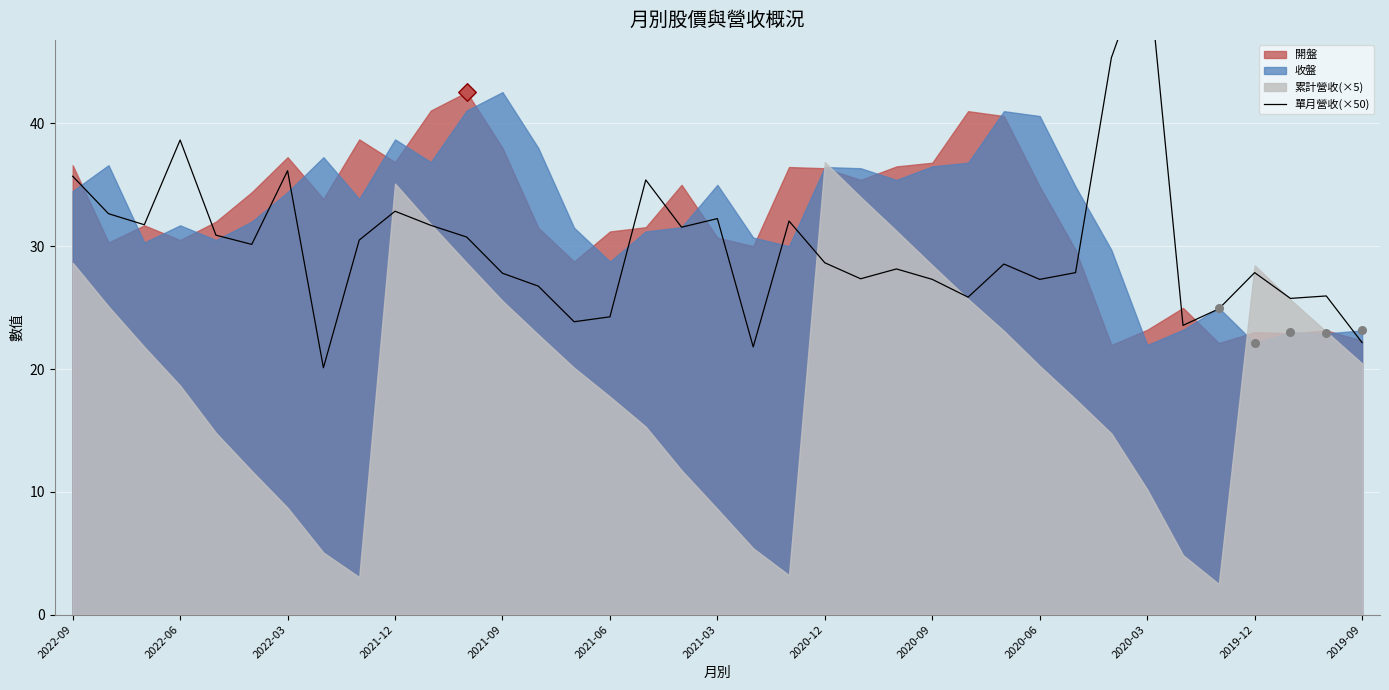

What is the change in value from 20 to 34?

-6.3